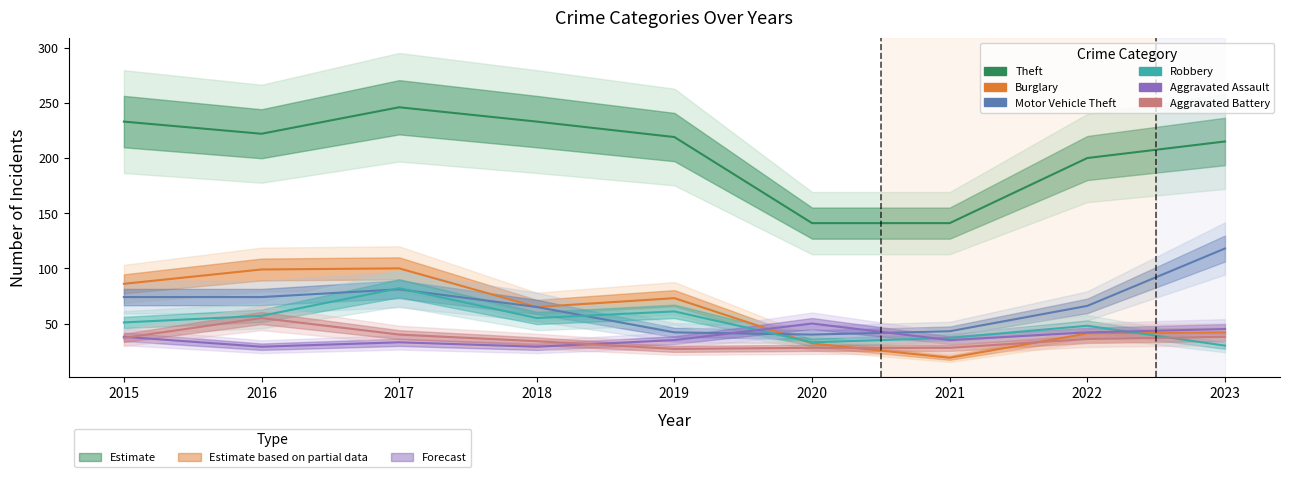

Is the value of Motor Vehicle Theft at 2015 greater than the value of Aggravated Assault at 2016?

Yes